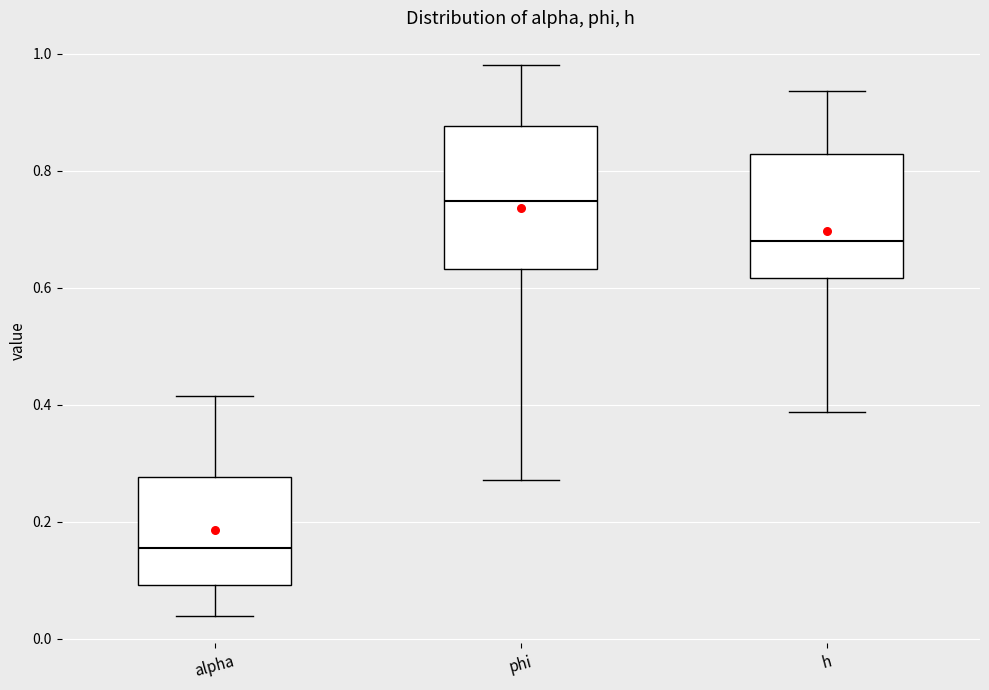

Which box has the highest median line?

phi